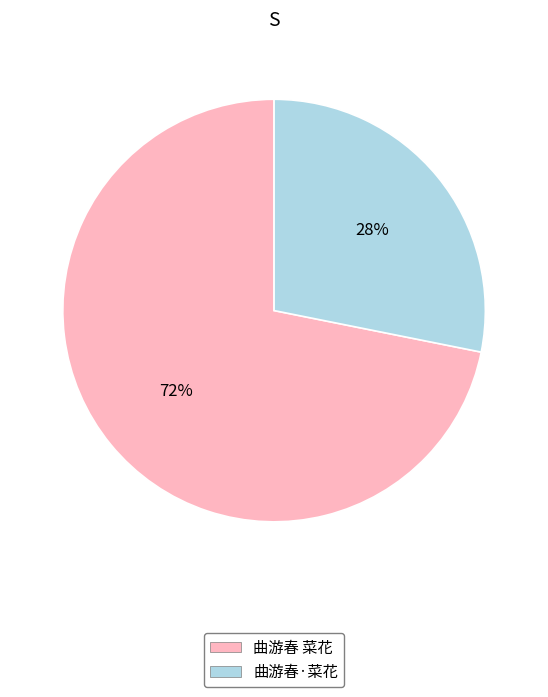

To the nearest percent, what percentage of the pie is 曲游春·菜花?

28%